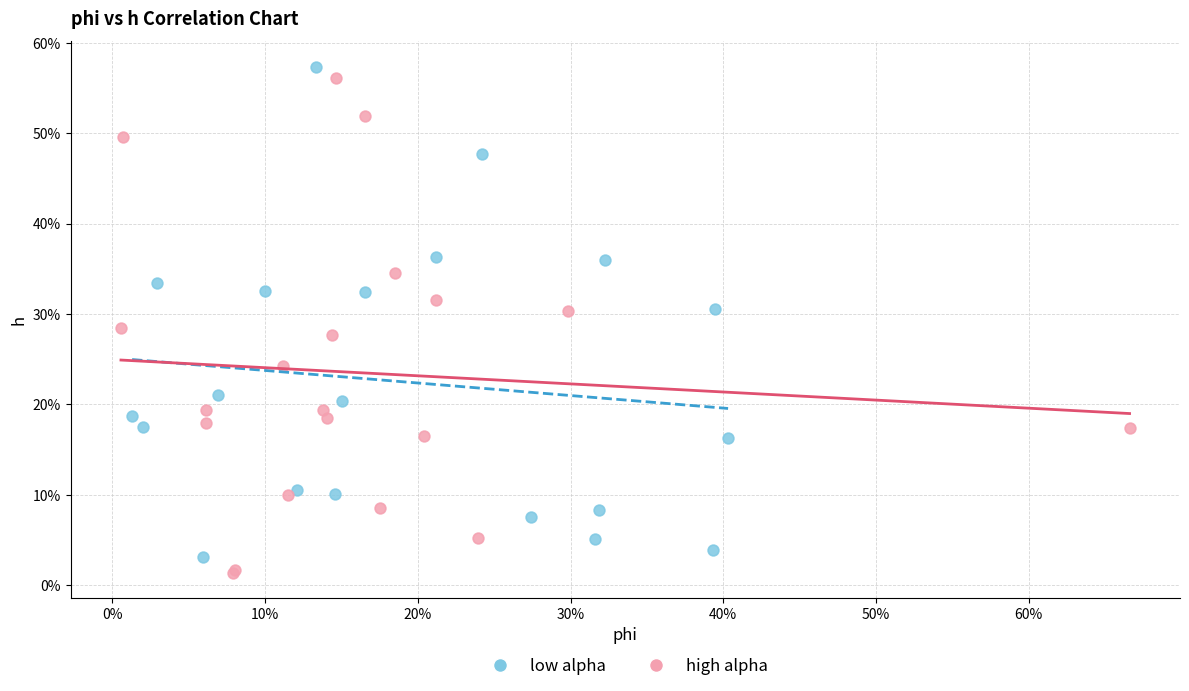

Which series contains the lowest Y value?

high alpha